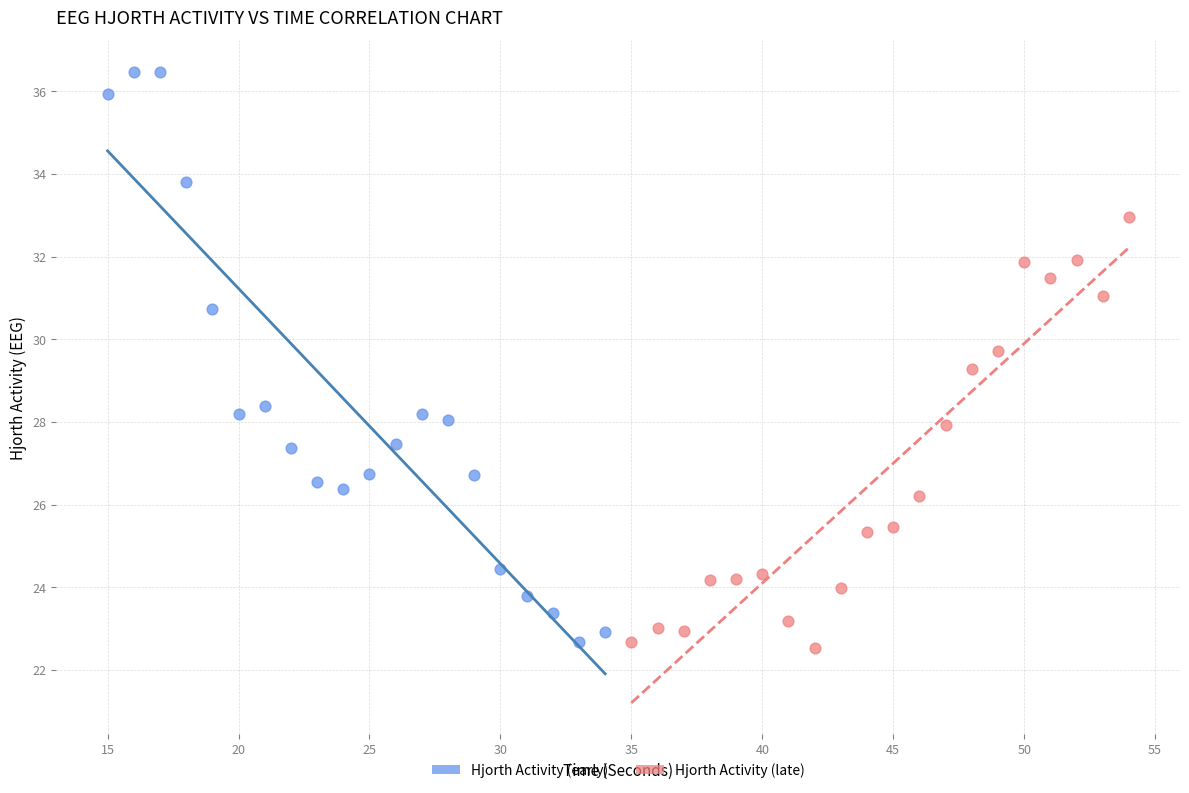

Which series reaches the maximum Y coordinate?

Hjorth Activity (early)